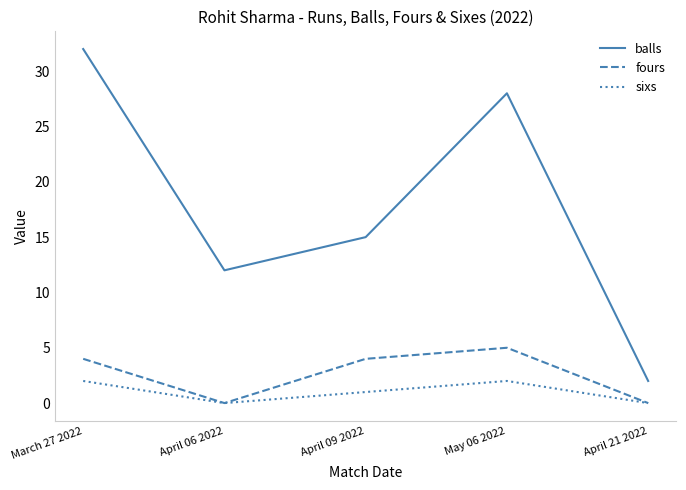

What position from the right is March 27 2022?

5